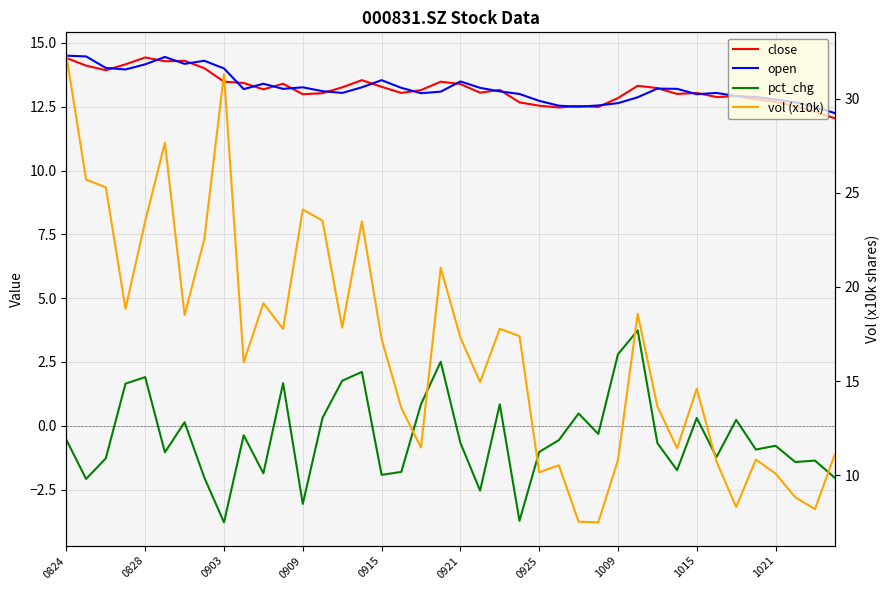

True or false: open has more than 1 points higher than both neighbors.

True